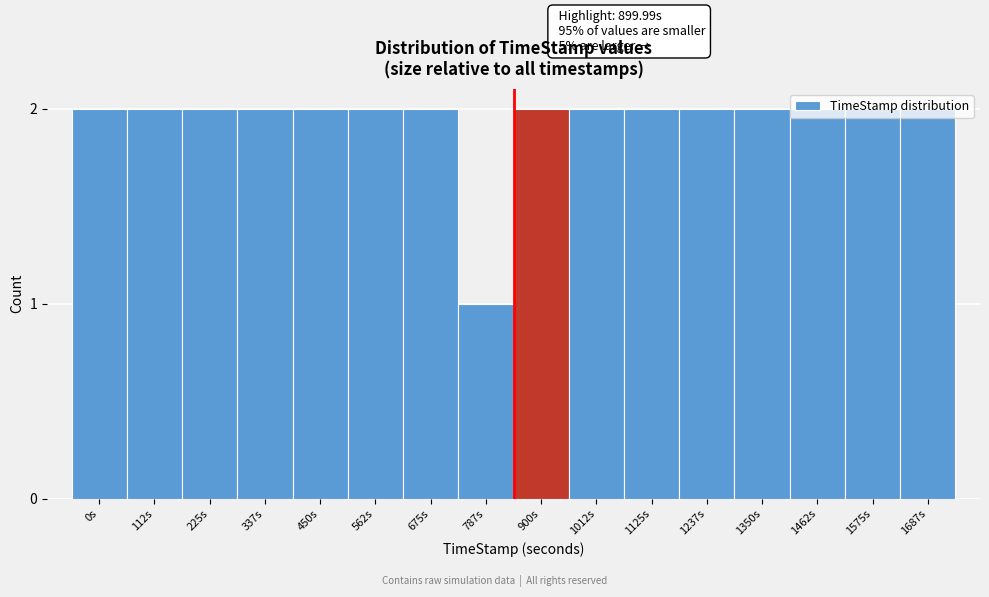

What is the label of the 5th bar from the right?

1237s